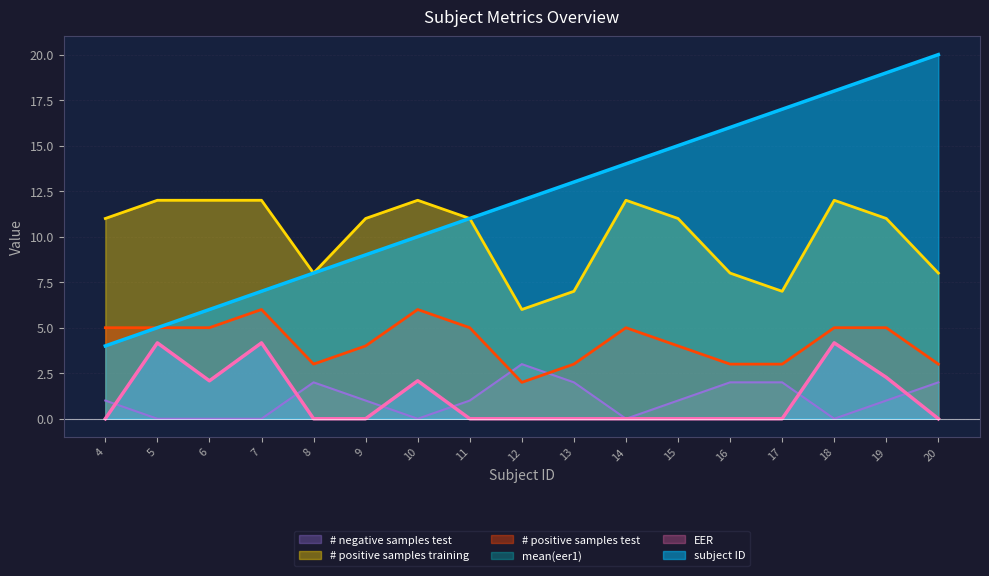

The mean(eer1) series shows 0.0 at 8. True or false?

True